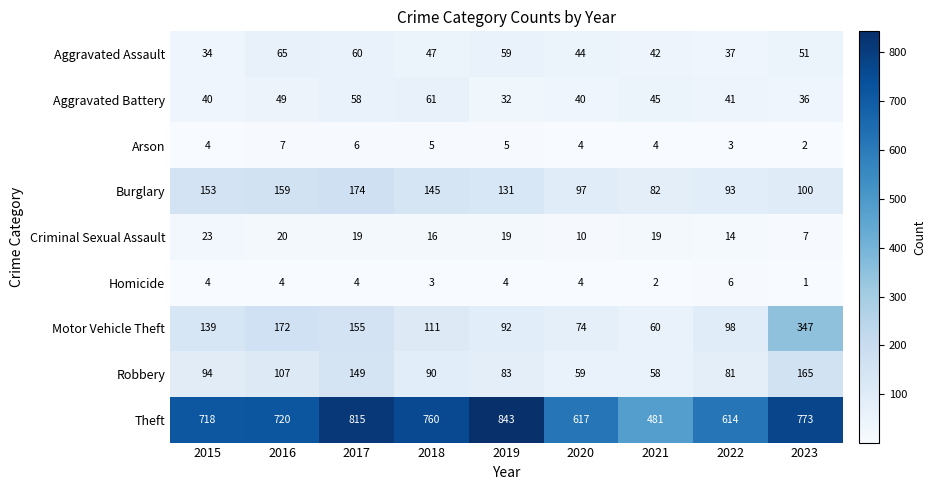

At which label does Burglary first exceed 131?

2015